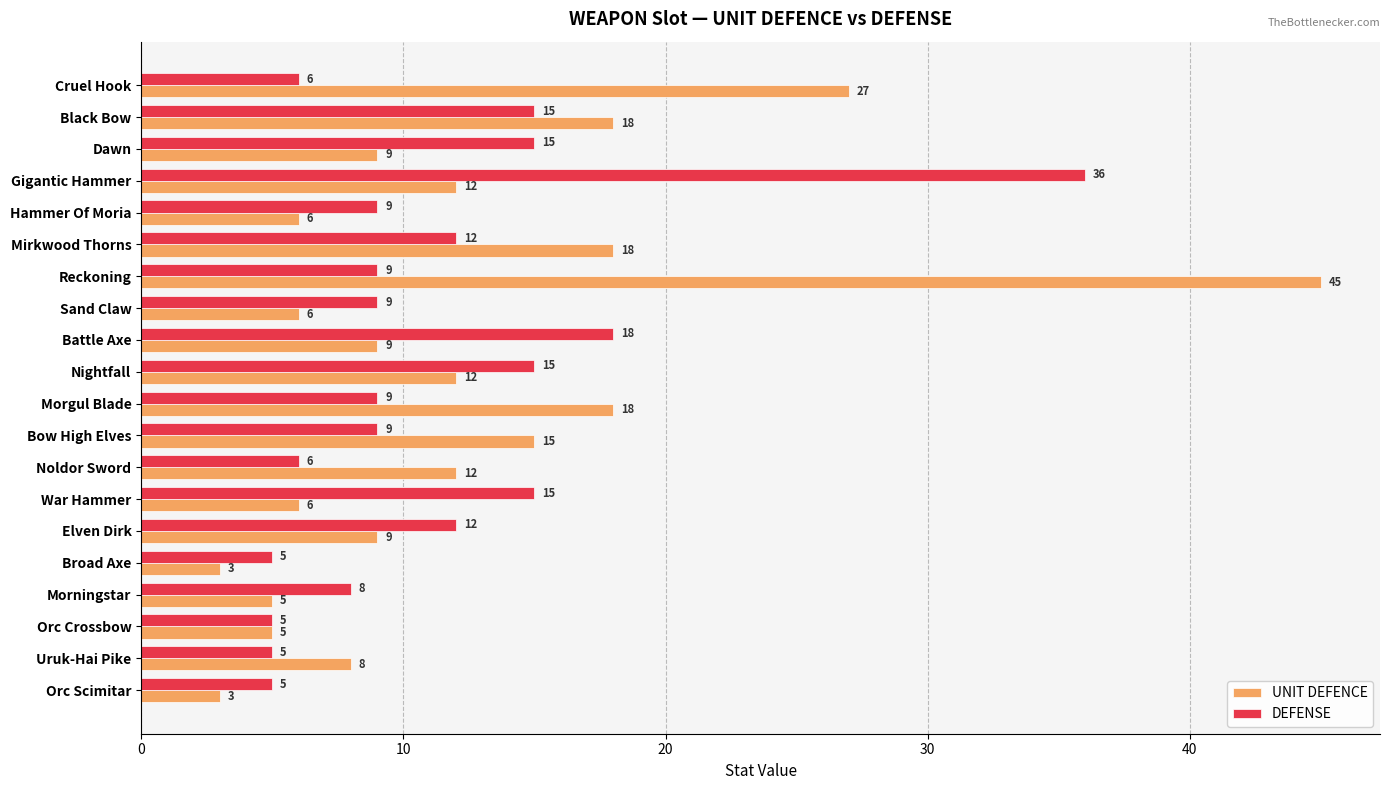

Which series has the largest range (max minus min)?

UNIT DEFENCE